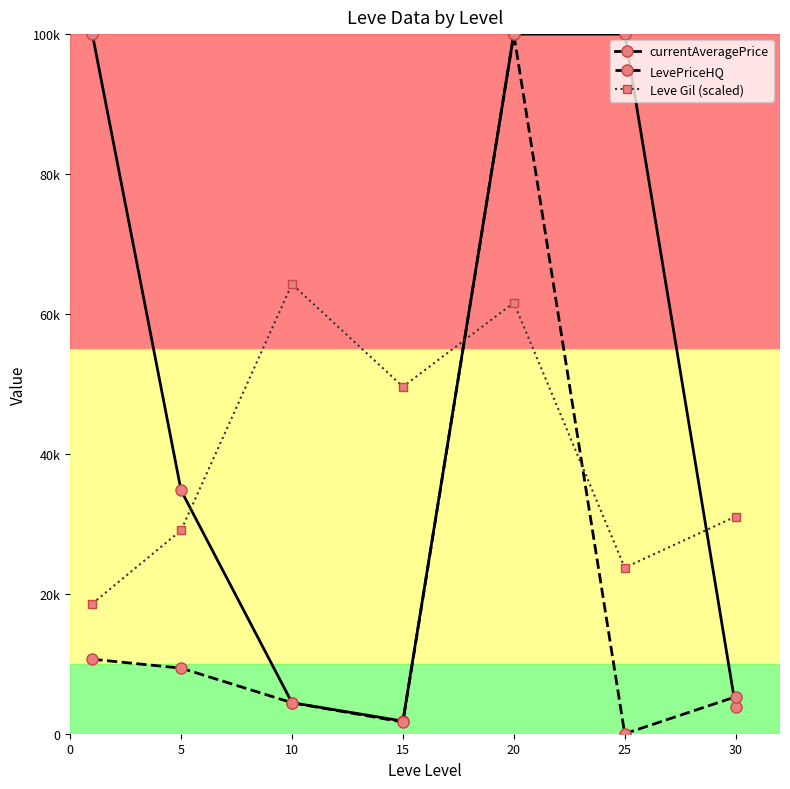

What are all the series names shown in the legend?

currentAveragePrice, LevePriceHQ, Leve Gil (scaled)